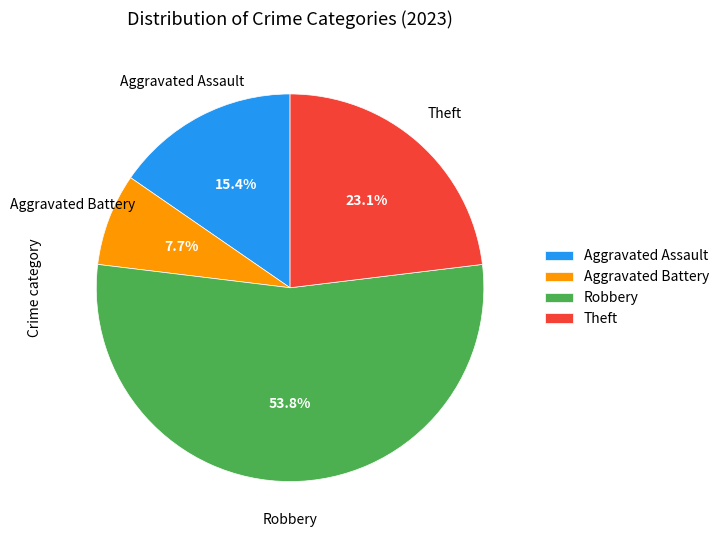

The Aggravated Assault slice represents 15% of the pie. True or false?

True